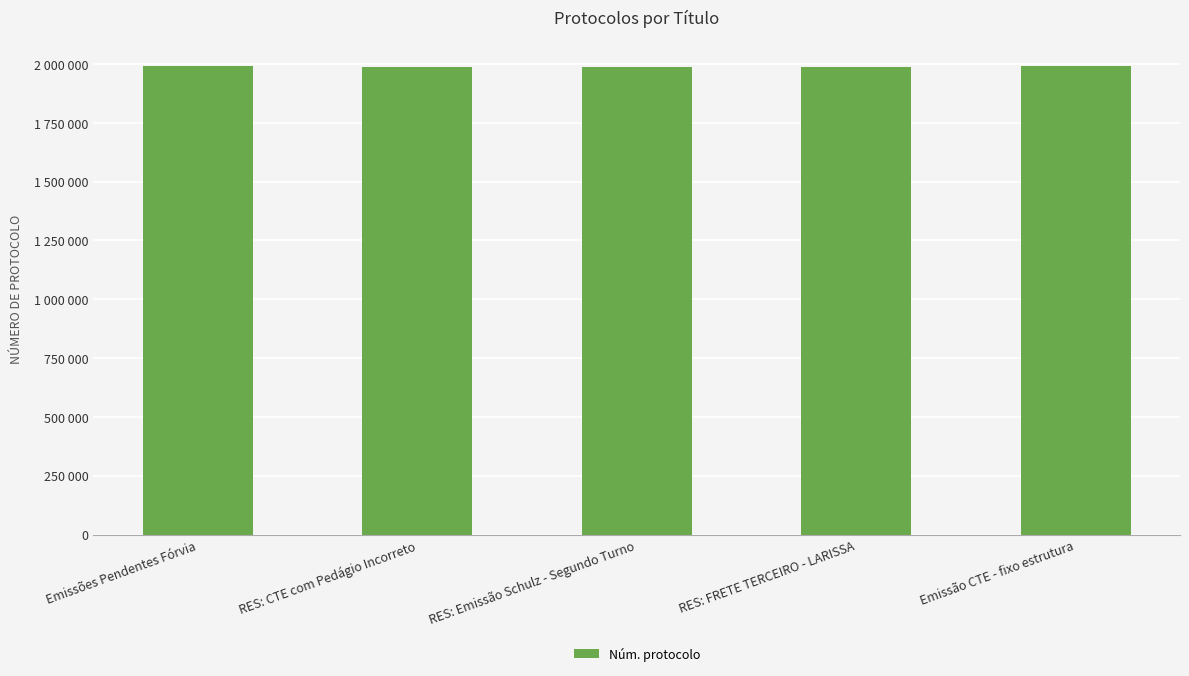

List the labels in order of value, smallest first.

RES: Emissão Schulz - Segundo Turno, RES: CTE com Pedágio Incorreto, RES: FRETE TERCEIRO - LARISSA, Emissões Pendentes Fórvia, Emissão CTE - fixo estrutura